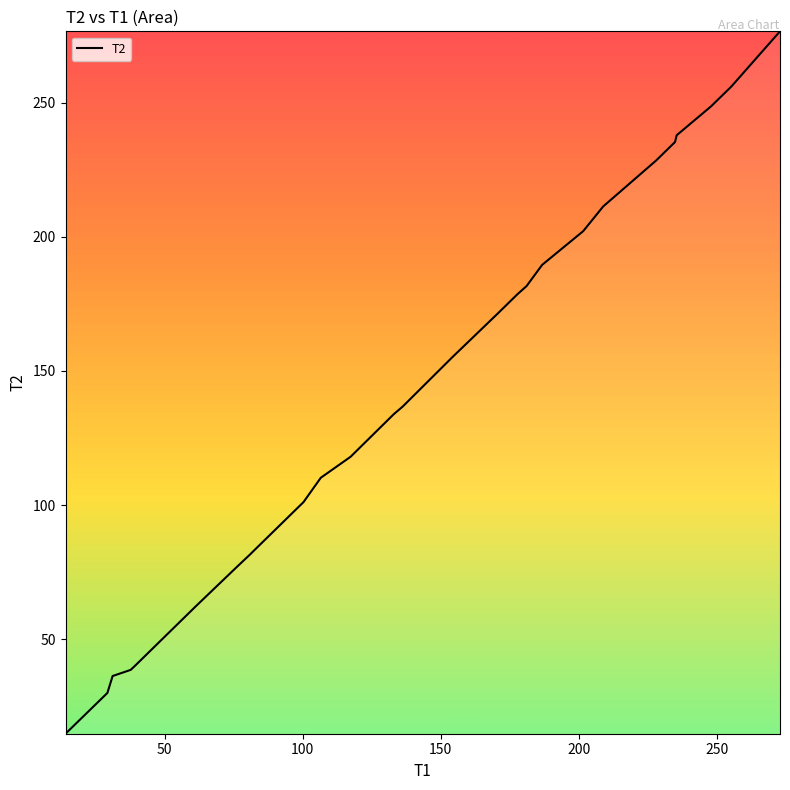

What is the difference between the maximum and minimum values?

262.0